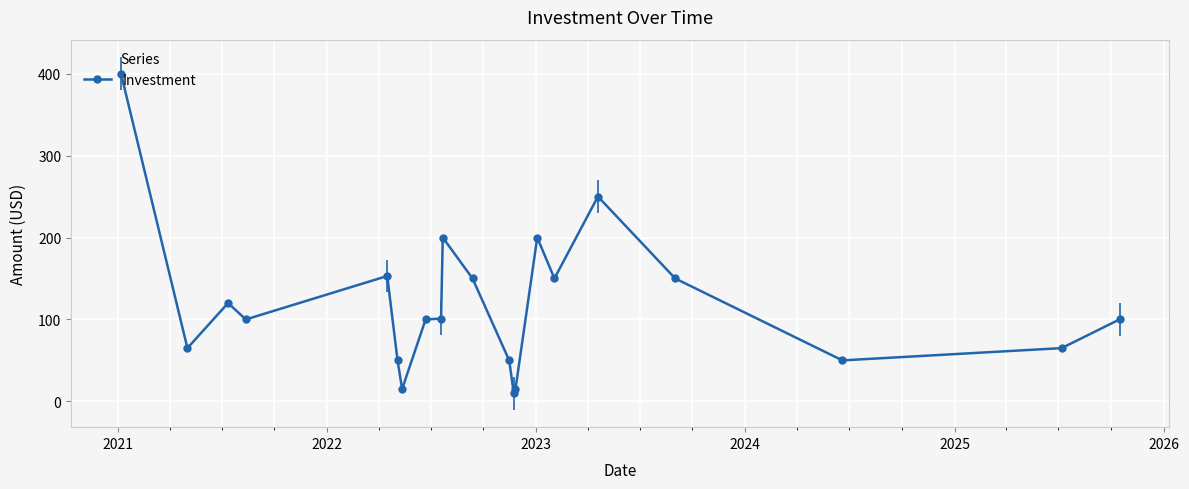

What is the maximum value for Investment?

400